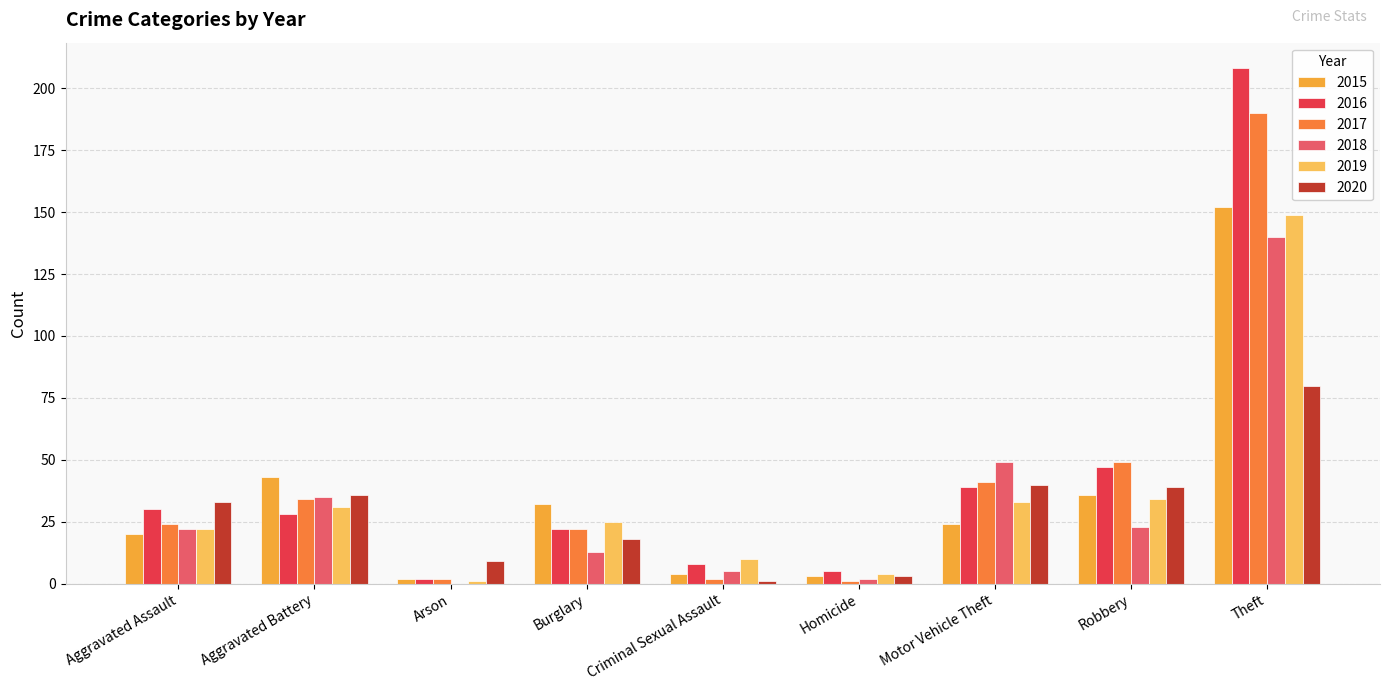

At which category is the sum across all series the highest?

Theft